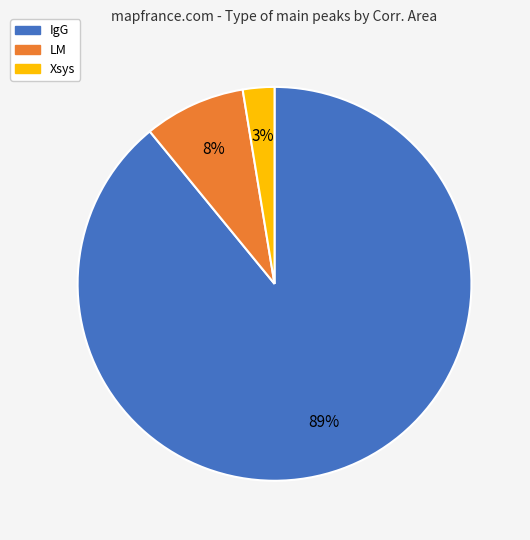

Do Xsys and LM together represent more than half of the pie?

No